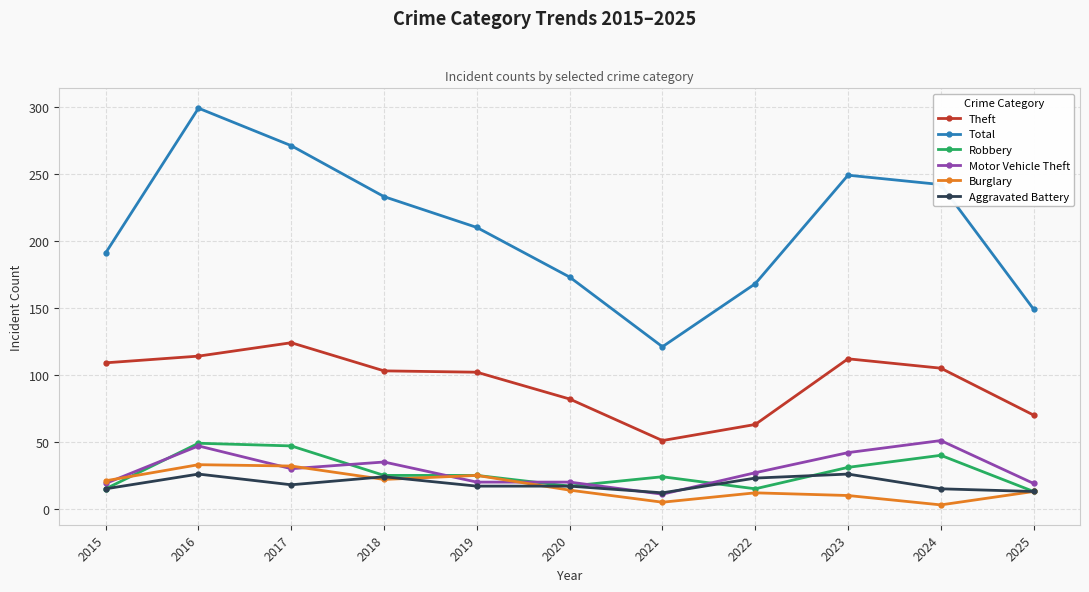

True or false: Robbery and Total intersect in this chart.

False